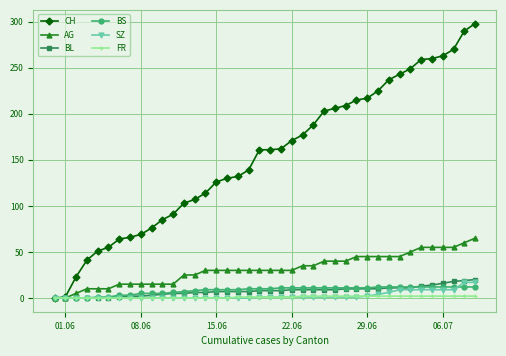

What is the highest value of the AG series?

65